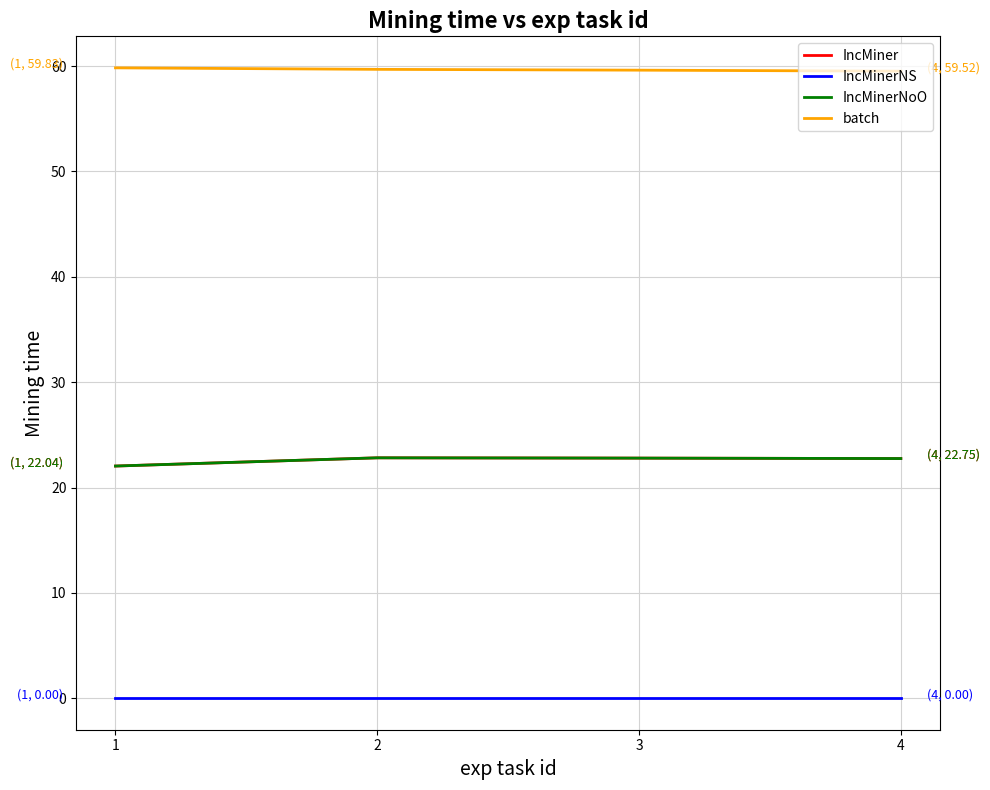

What is the maximum value shown in the chart?

59.8